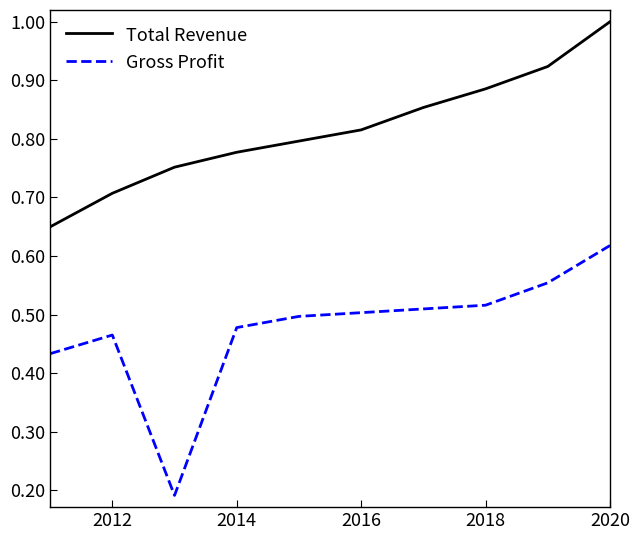

Count the Gross Profit values in the range 0 to 1.

10